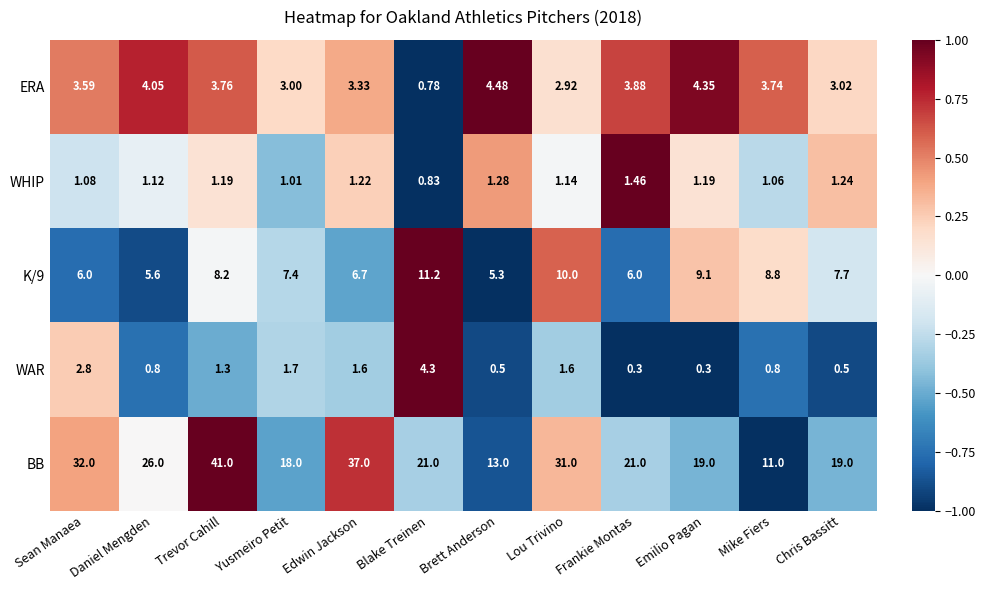

Where is WHIP nearest to the value 1?

Yusmeiro Petit